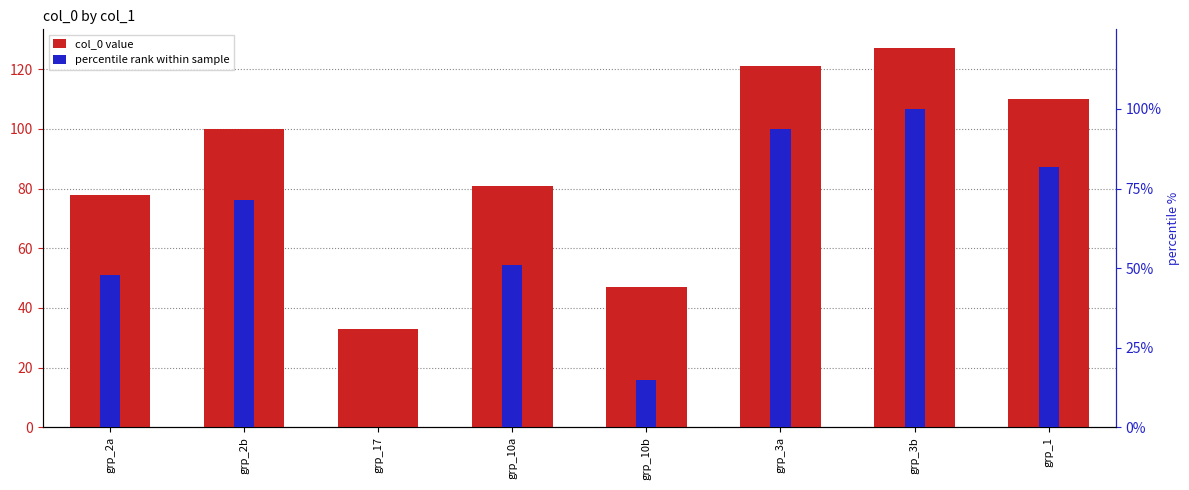

Which series has the largest range (max minus min)?

percentile rank within sample